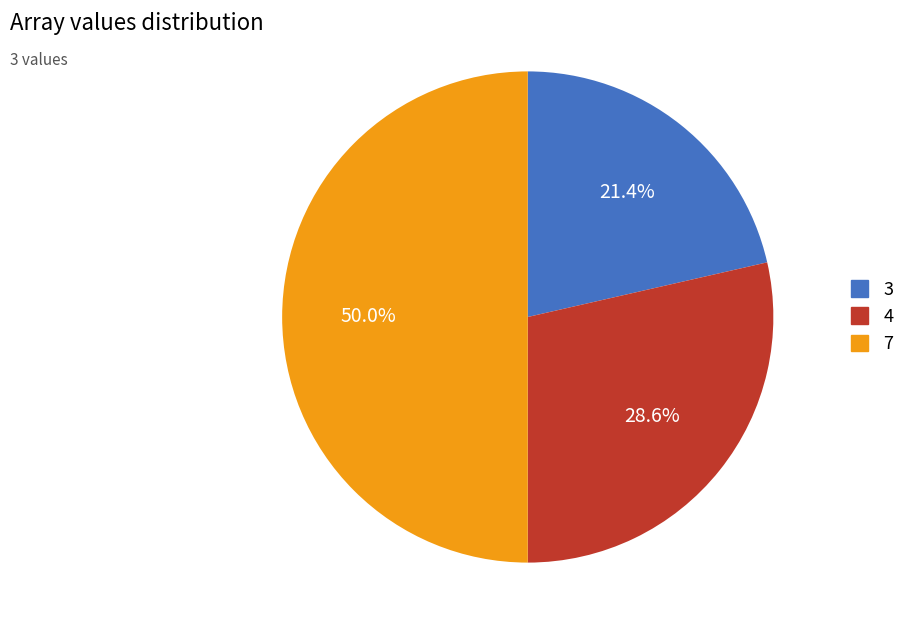

To the nearest percent, what is the difference between the largest and smallest slice percentages?

29%